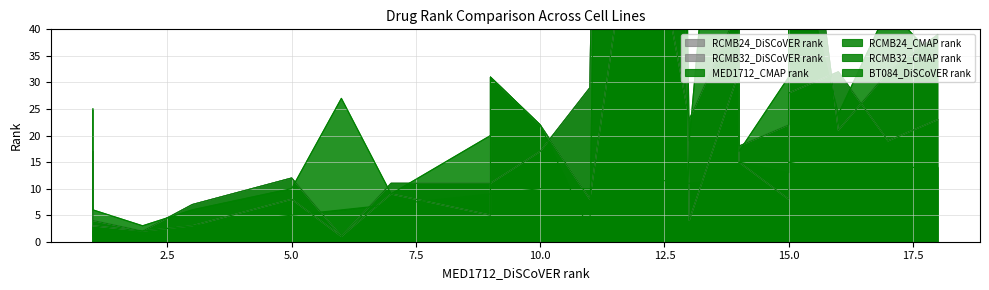

Between 16 and 13, which is larger?

16